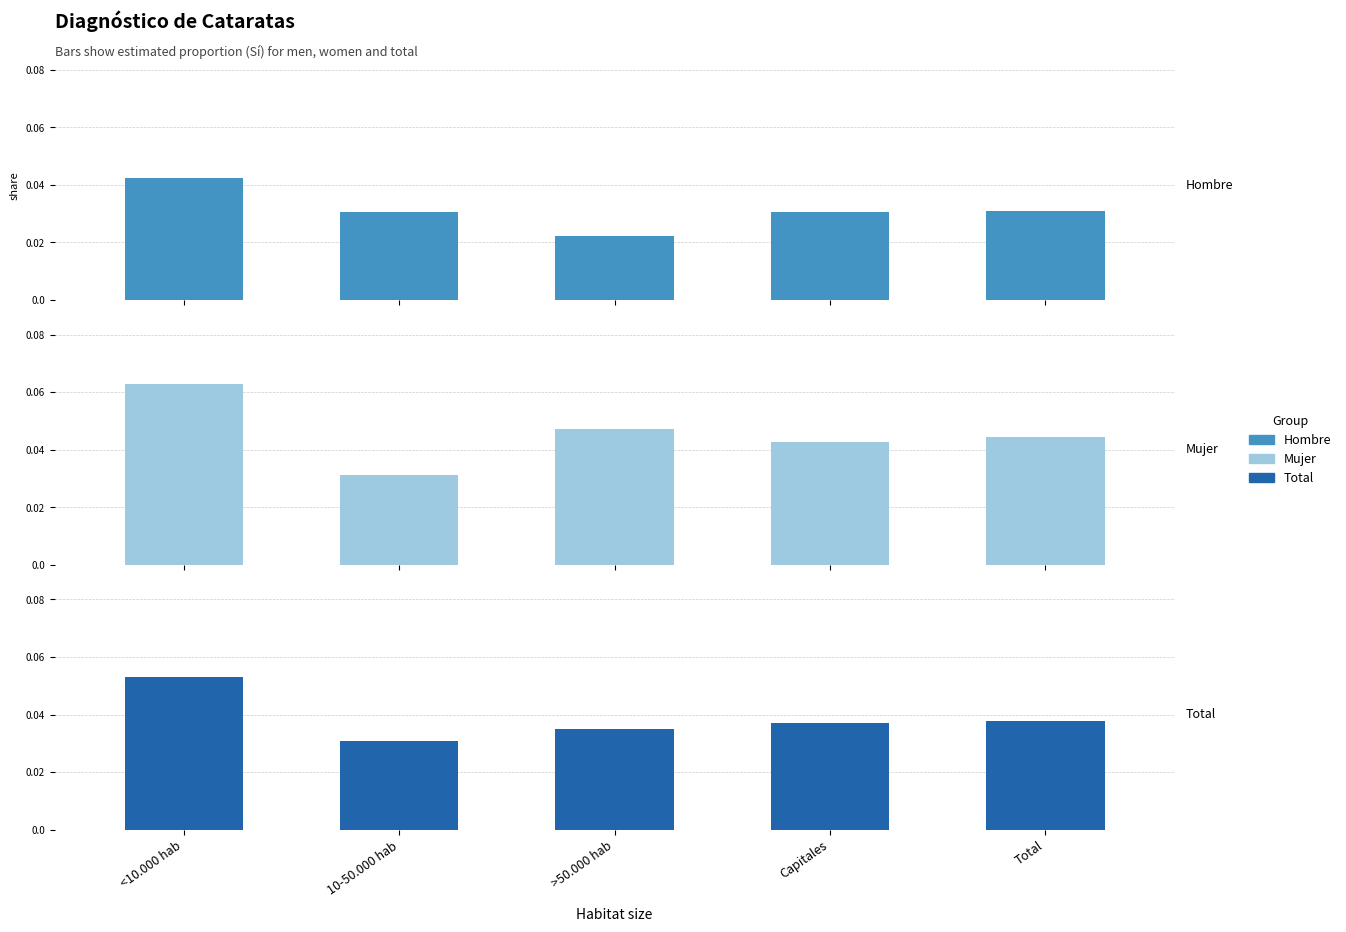

Which category has the highest value in the Mujer series?

<10.000 hab